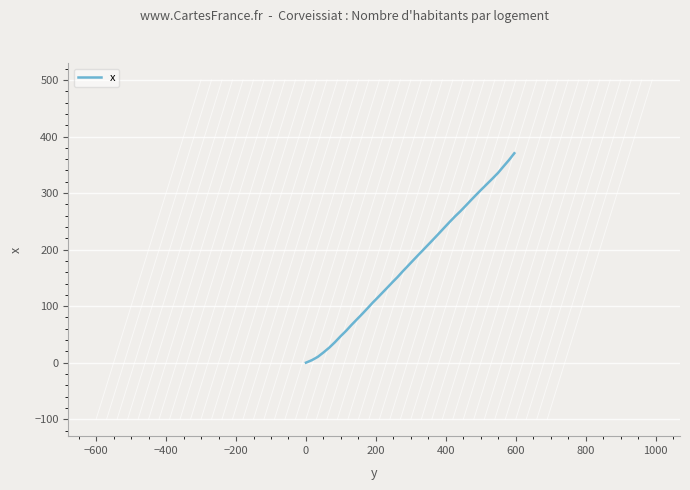

What is the difference between the maximum and minimum values?

370.4